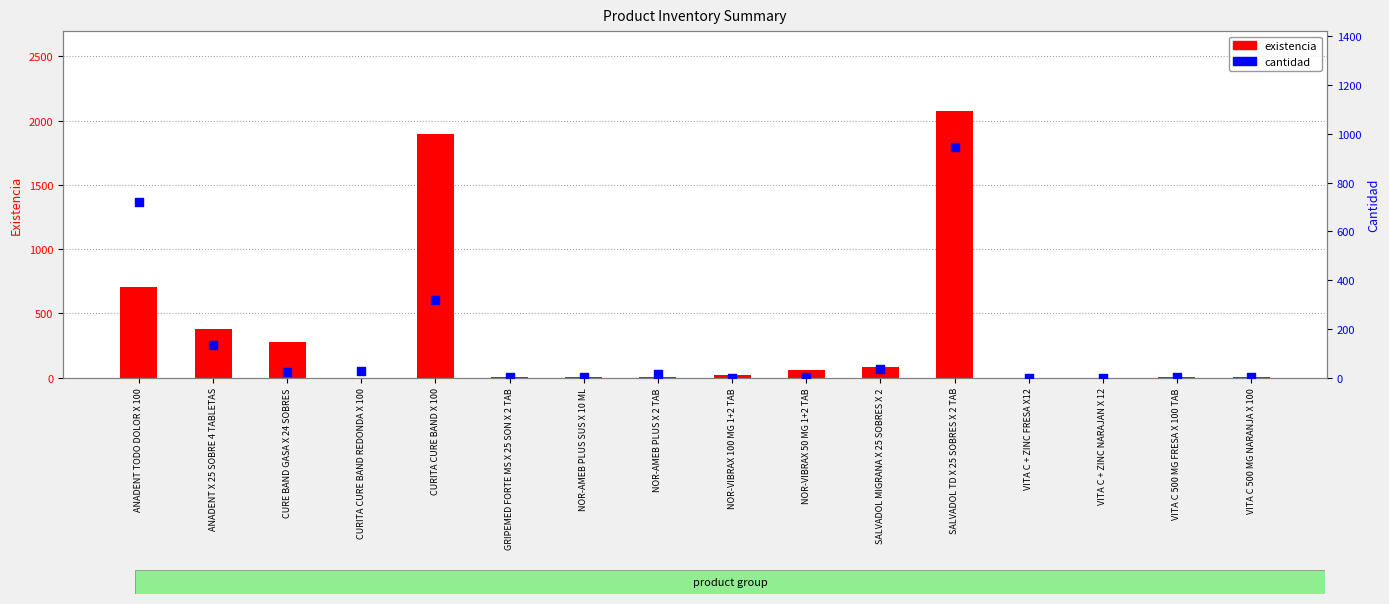

Which series reaches the maximum Y coordinate?

existencia